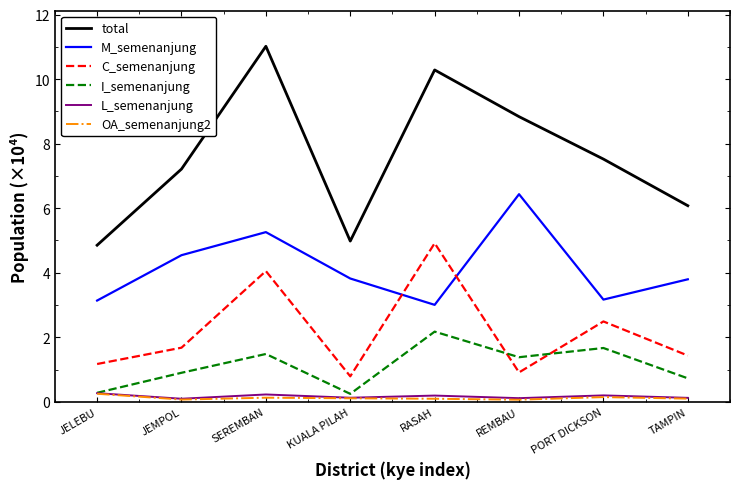

True or false: total has a value of 7.2 at JEMPOL.

True